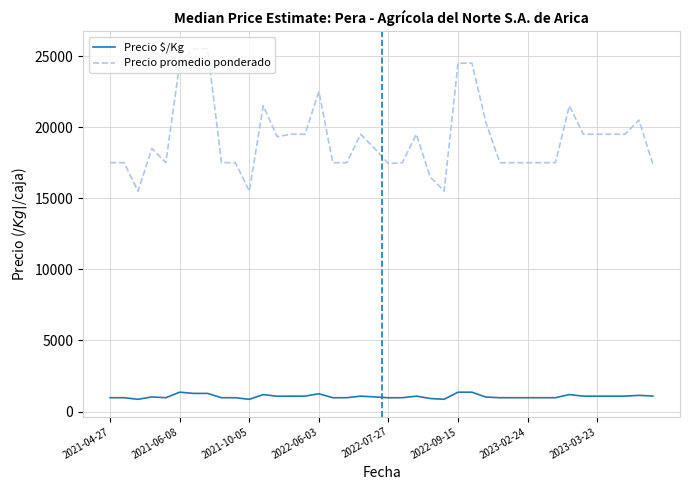

Which series has the largest total across all categories?

Precio promedio ponderado